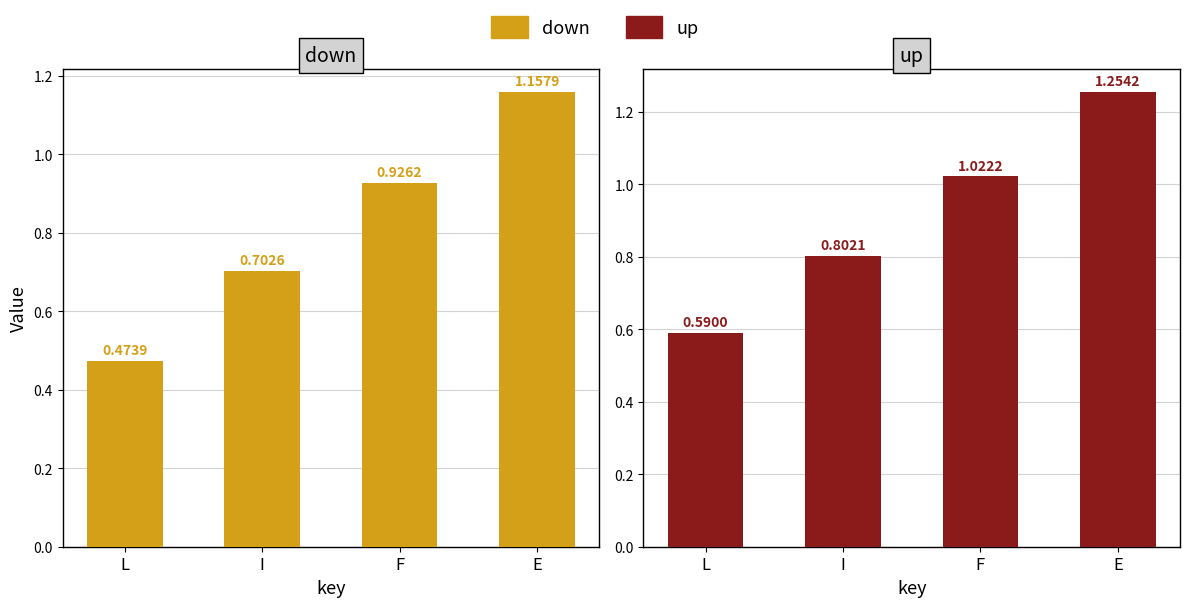

At which label is down closest to 0?

L